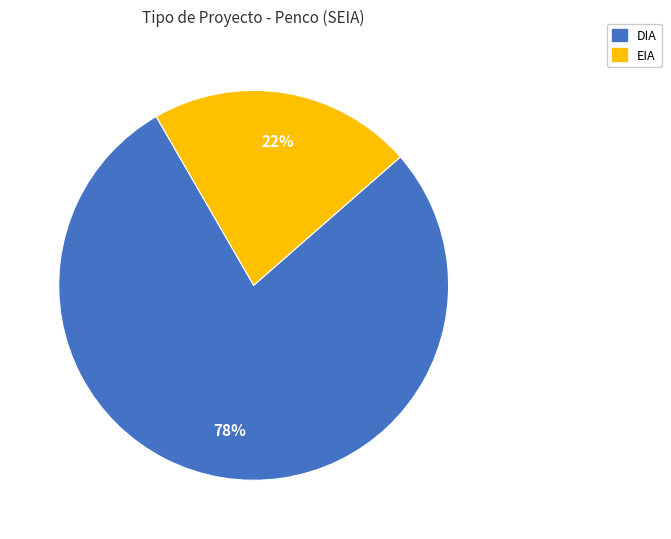

What is the largest slice in the pie chart?

DIA